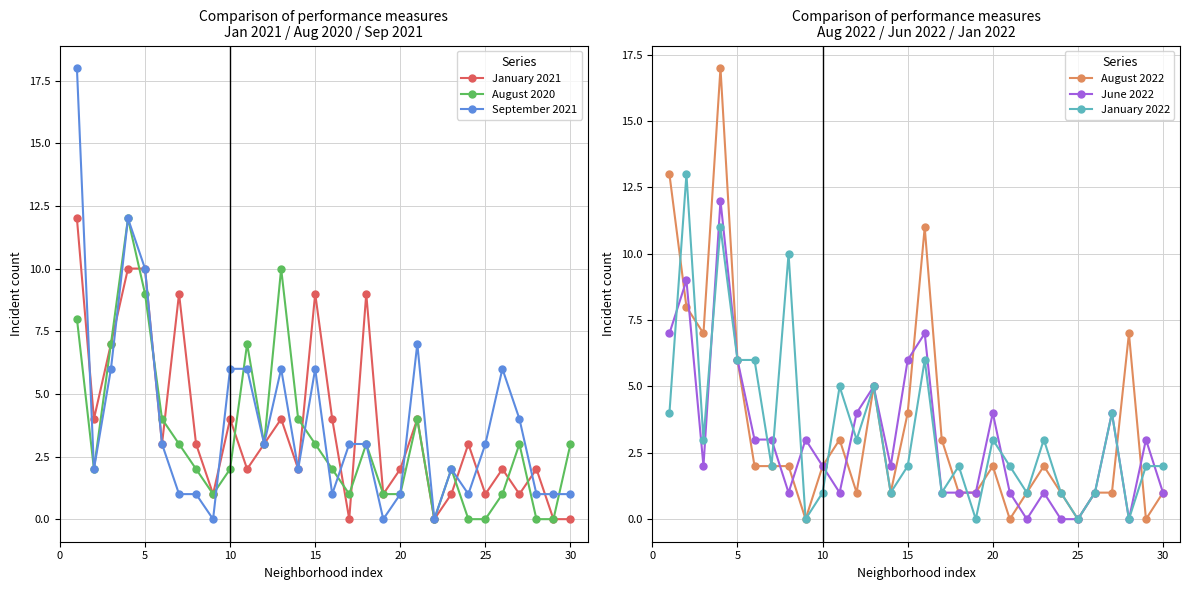

True or false: August 2020 has a value of 14 at 5.

False